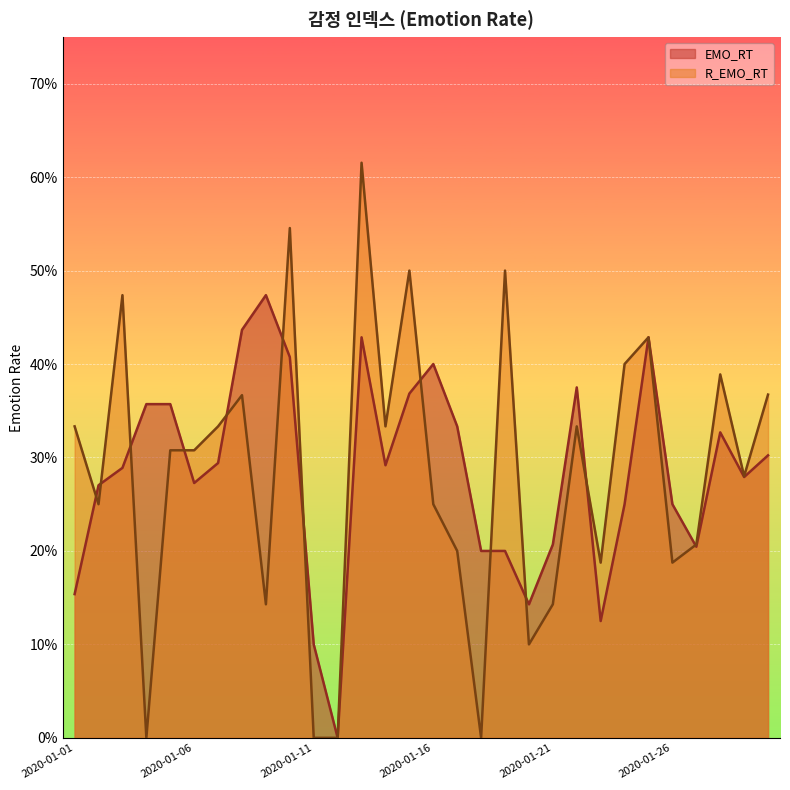

What is the highest value of the R_EMO_RT series?

0.6